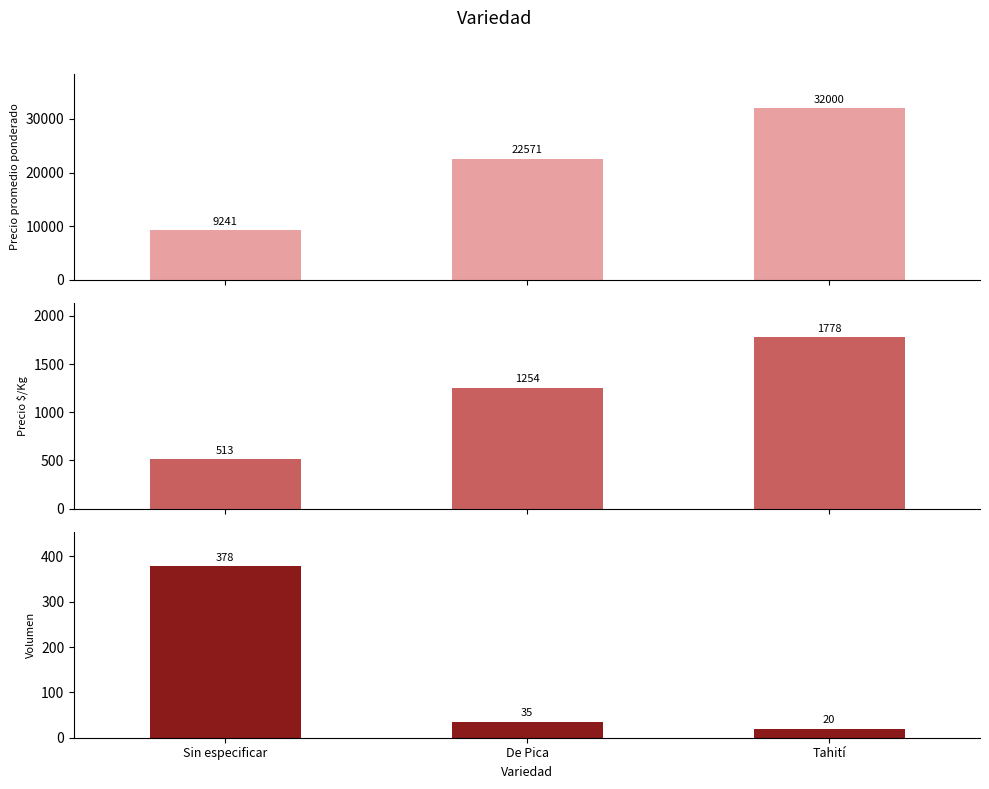

What value does the Precio $/Kg series have at De Pica?

1254